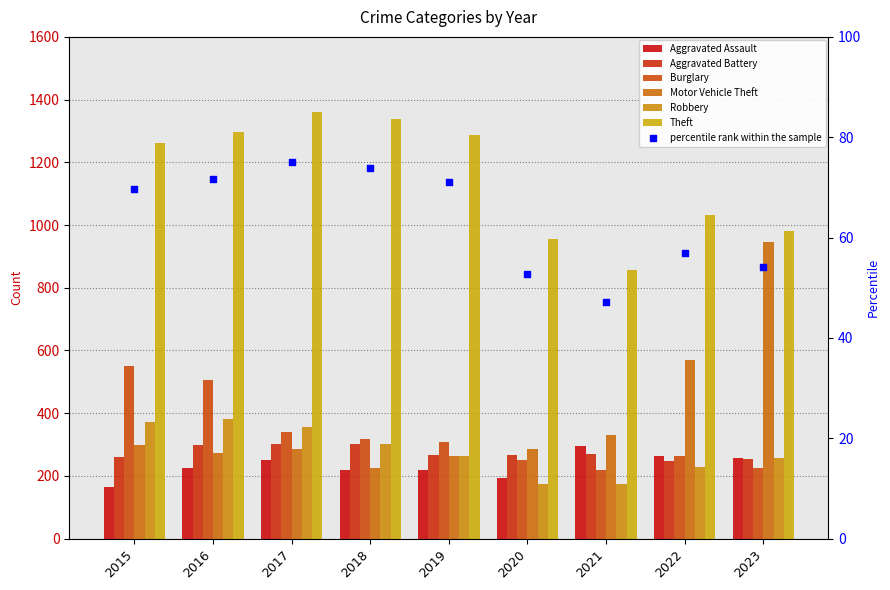

Which series reaches the minimum Y coordinate?

Aggravated Assault